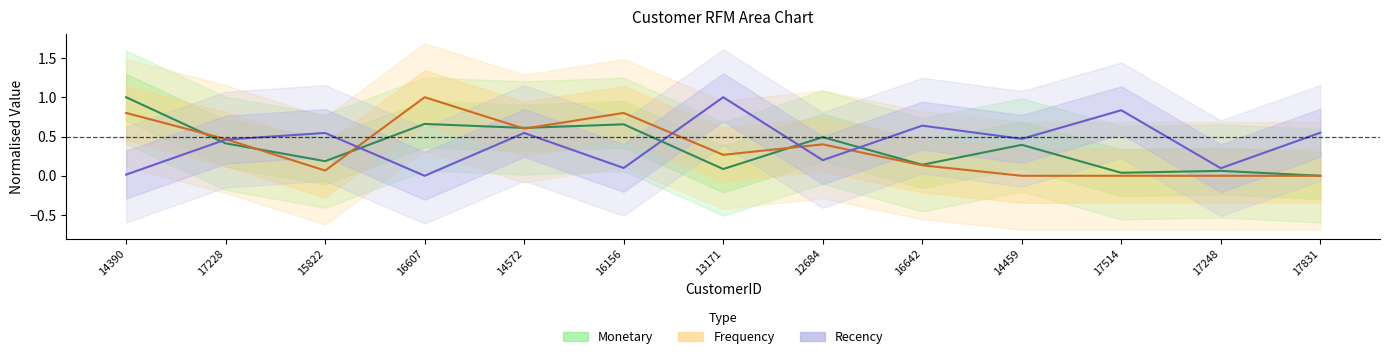

The value of Frequency at 17514 is 0.0. True or false?

True